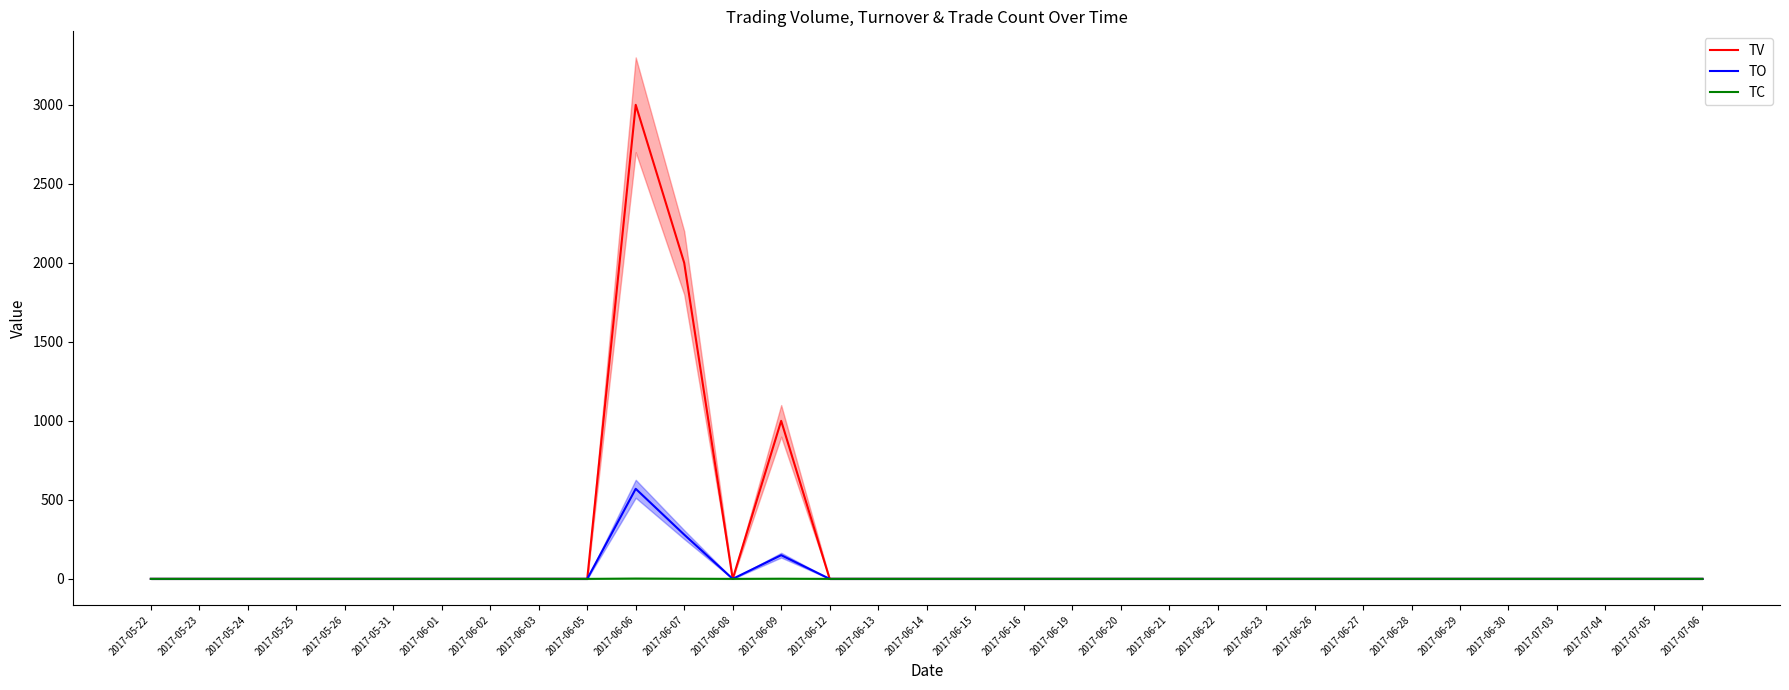

What position from the right is 2017-06-07?

22